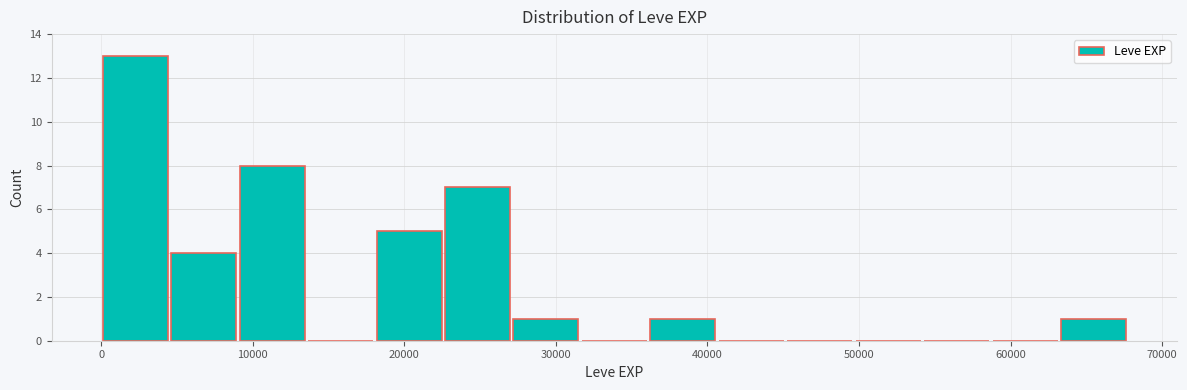

Reading left to right, transcribe this chart: for each bar, give the range it covers on the x-axis and its height. Neither the bar edges nor the heights are printed on the chart, so give them approximately, as read against the axes.

0 to 5000: 13
5000 to 9000: 4
9000 to 14000: 8
14000 to 18000: 0
18000 to 23000: 5
23000 to 27000: 7
27000 to 32000: 1
32000 to 36000: 0
36000 to 41000: 1
41000 to 45000: 0
45000 to 50000: 0
50000 to 54000: 0
54000 to 59000: 0
59000 to 63000: 0
63000 to 68000: 1